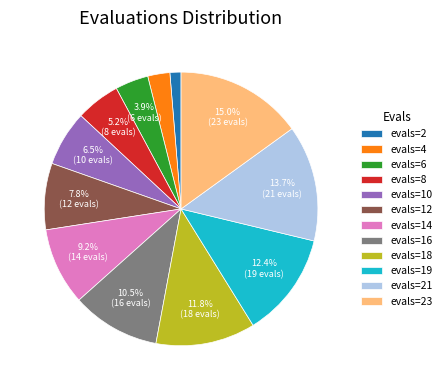

The evals=23 slice represents 4% of the pie. True or false?

False